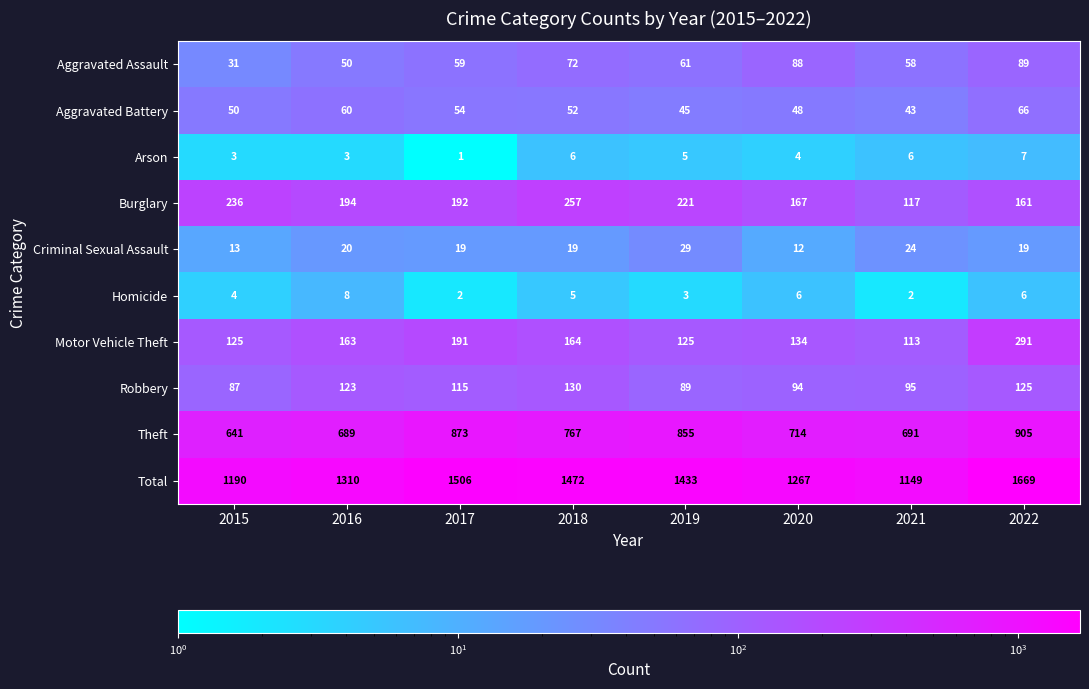

Between 2018 and 2022, which series saw the biggest shift?

Total